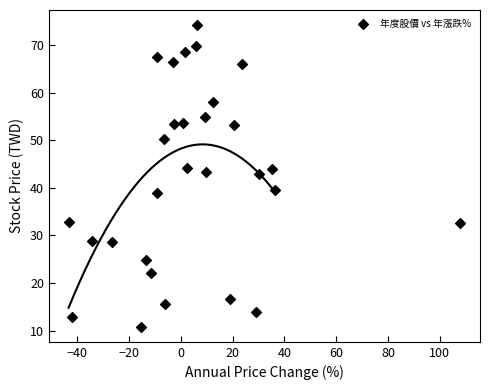

What is the range of Y values (max minus min)?

63.4